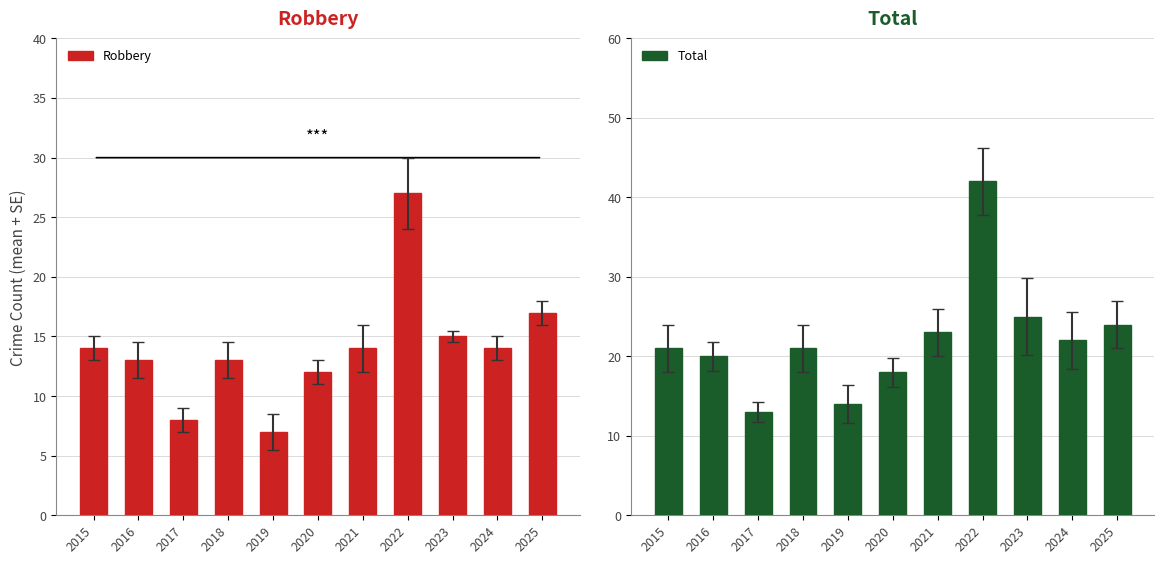

At which category does the chart reach its minimum across all series?

2019